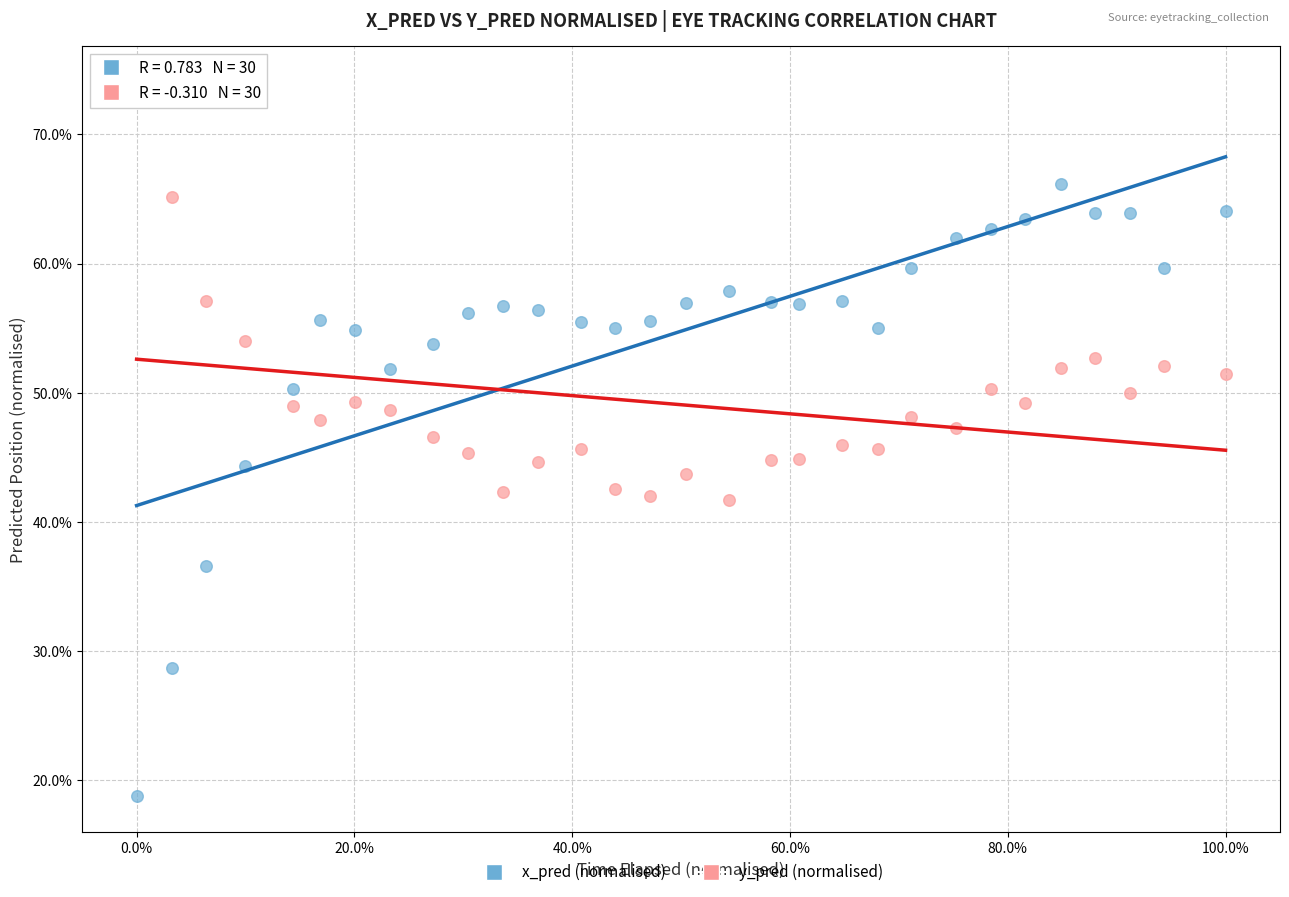

What are all the series names shown in the legend?

x_pred (normalised), y_pred (normalised)